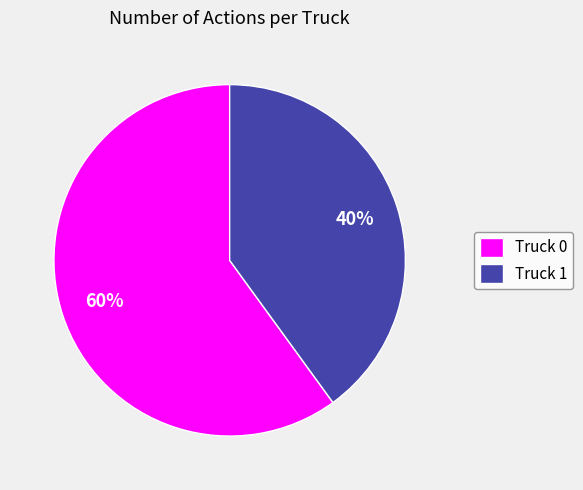

To the nearest percent, what is the difference between the Truck 1 and Truck 0 slice percentages?

20%